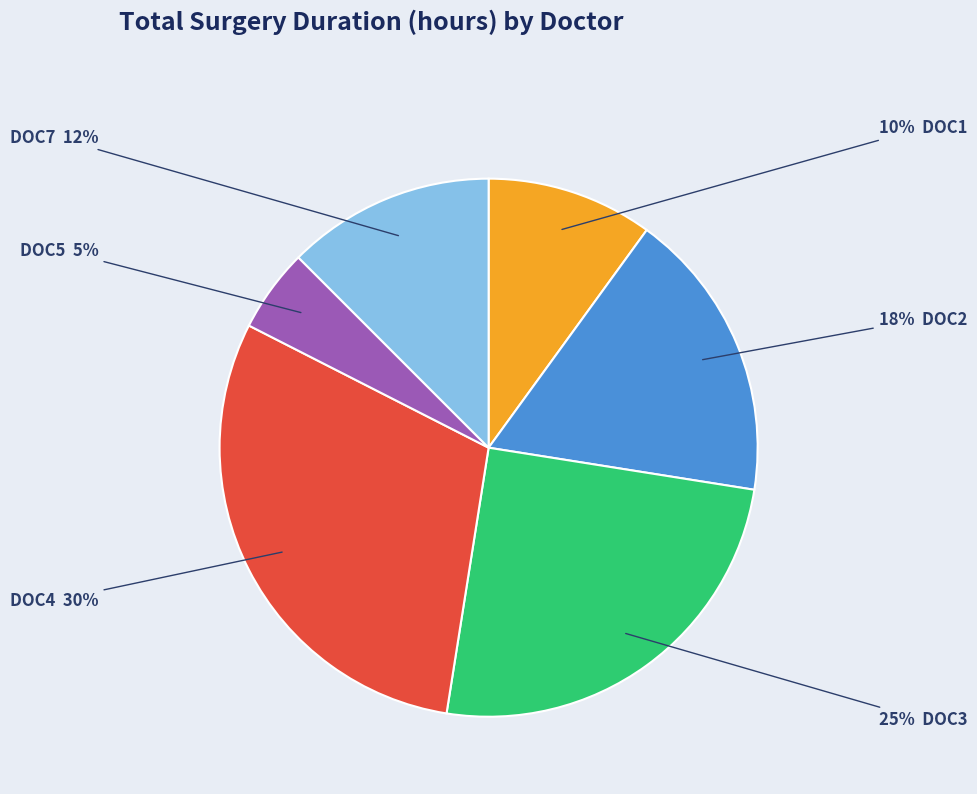

To the nearest percent, what is the difference between the largest and smallest slice percentages?

25%